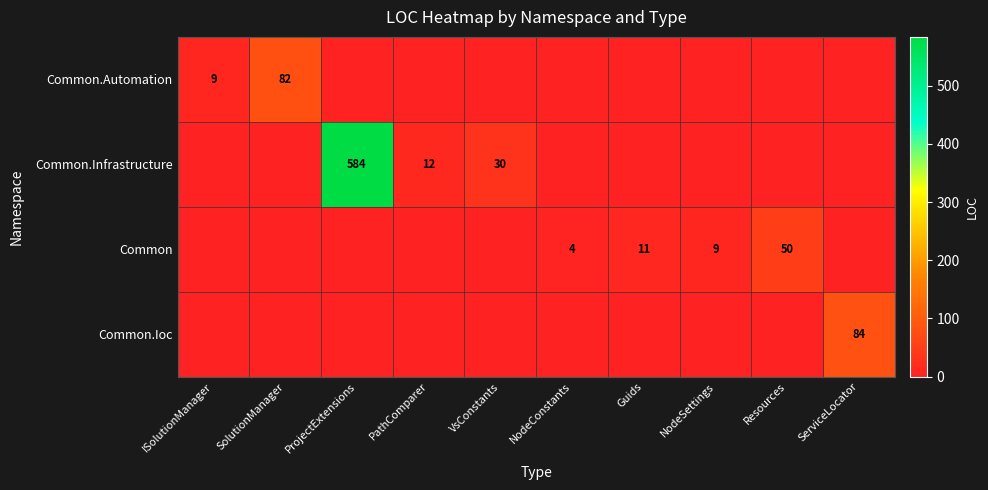

Read the Common.Ioc value at ServiceLocator, to the nearest 10.

80